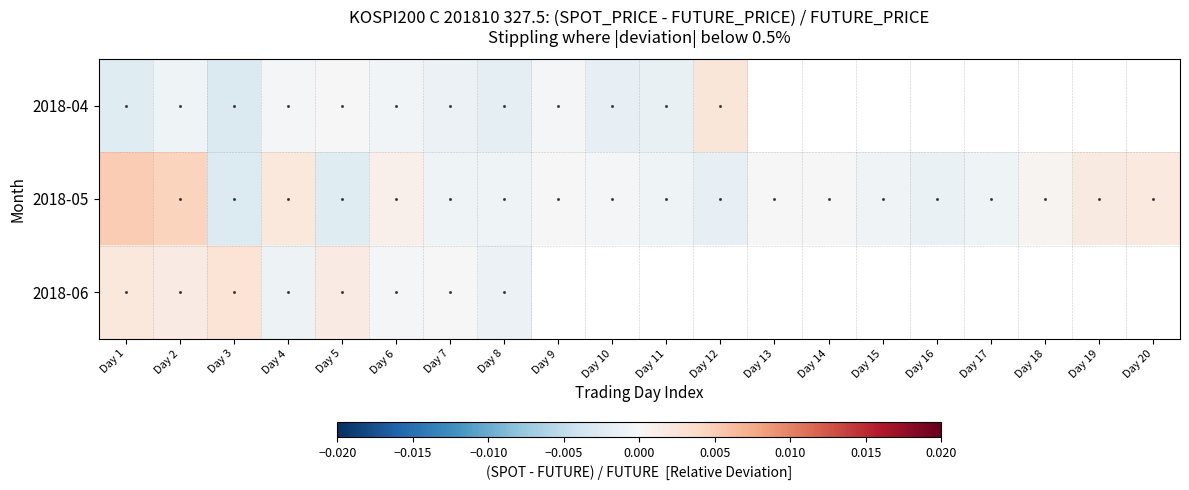

How many series are shown in this chart?

3